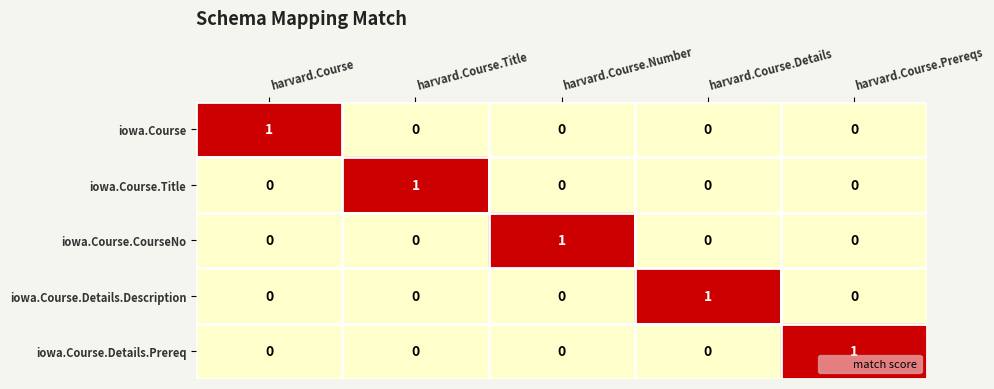

At how many categories does at least one series exceed 0?

5